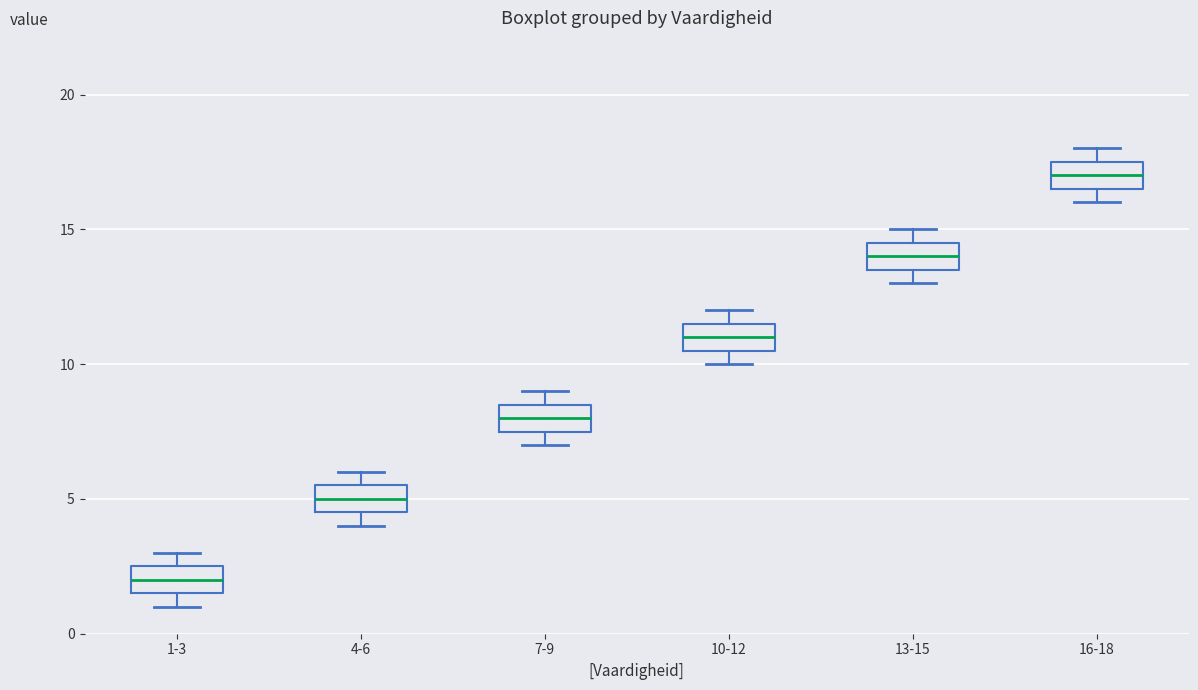

Reading left to right, transcribe this box plot: for each box, give where its median line is, the range the box spans, and where its two whiskers end, as read against the y-axis. The values are not printed on the chart, so give them approximately, as read against the axis.

1-3: median 2.0, box 1.5 to 2.5, whiskers 1.0 to 3.0
4-6: median 5.0, box 4.5 to 5.5, whiskers 4.0 to 6.0
7-9: median 8.0, box 7.5 to 8.5, whiskers 7.0 to 9.0
10-12: median 11.0, box 10.5 to 11.5, whiskers 10.0 to 12.0
13-15: median 14.0, box 13.5 to 14.5, whiskers 13.0 to 15.0
16-18: median 17.0, box 16.5 to 17.5, whiskers 16.0 to 18.0